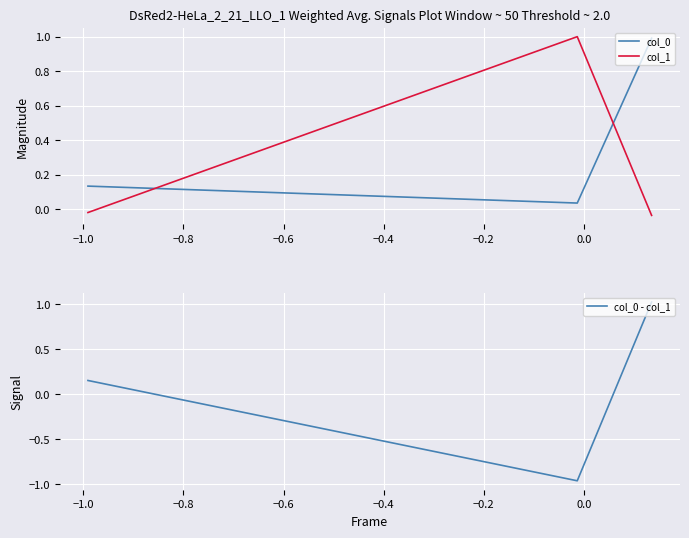

List the series in order of their overall mean, lowest first.

col_0 - col_1, col_1, col_0